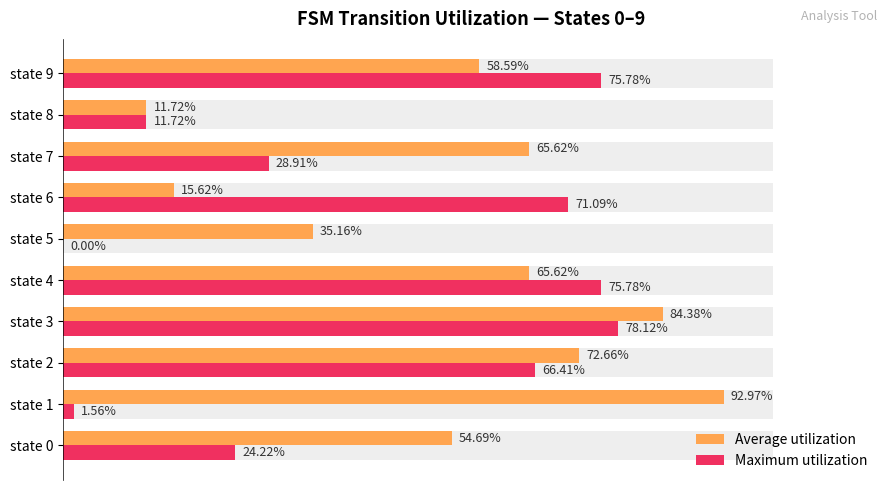

Reading right to left, extract all data points from this chart.

Average utilization: 58.6	11.7	65.6	15.6	35.2	65.6	84.4	72.7	93.0	54.7
Maximum utilization: 75.8	11.7	28.9	71.1	0.0	75.8	78.1	66.4	1.6	24.2